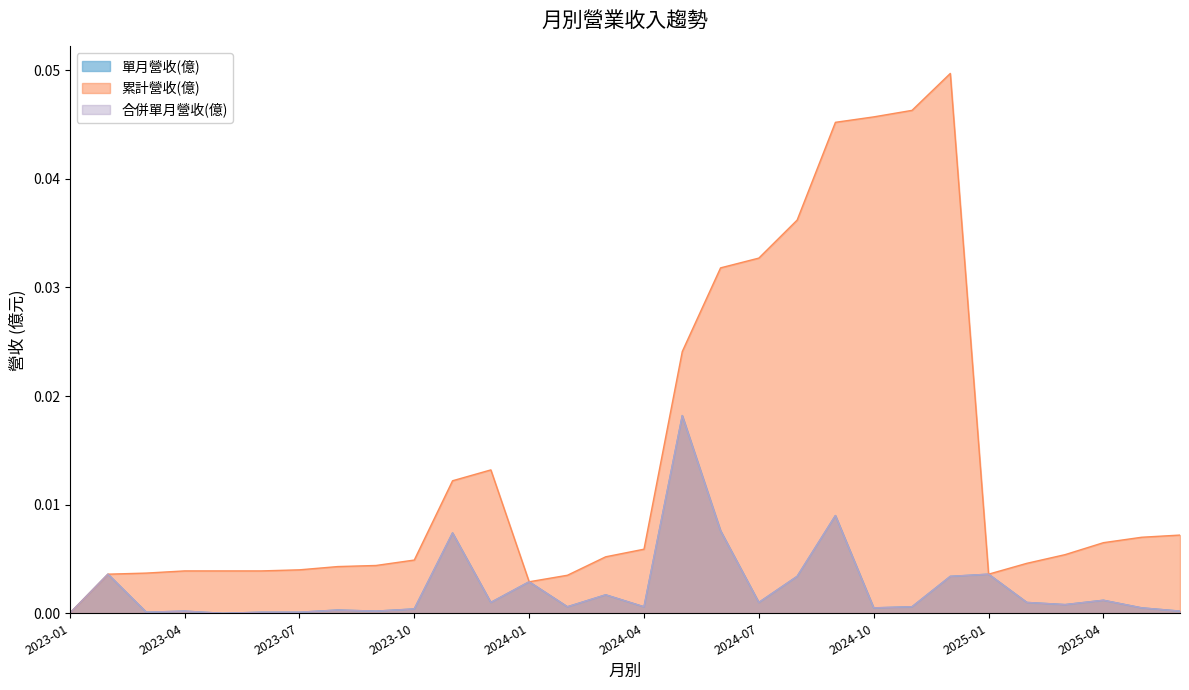

Between 2024-01 and 2025-06, which is larger?

2024-01